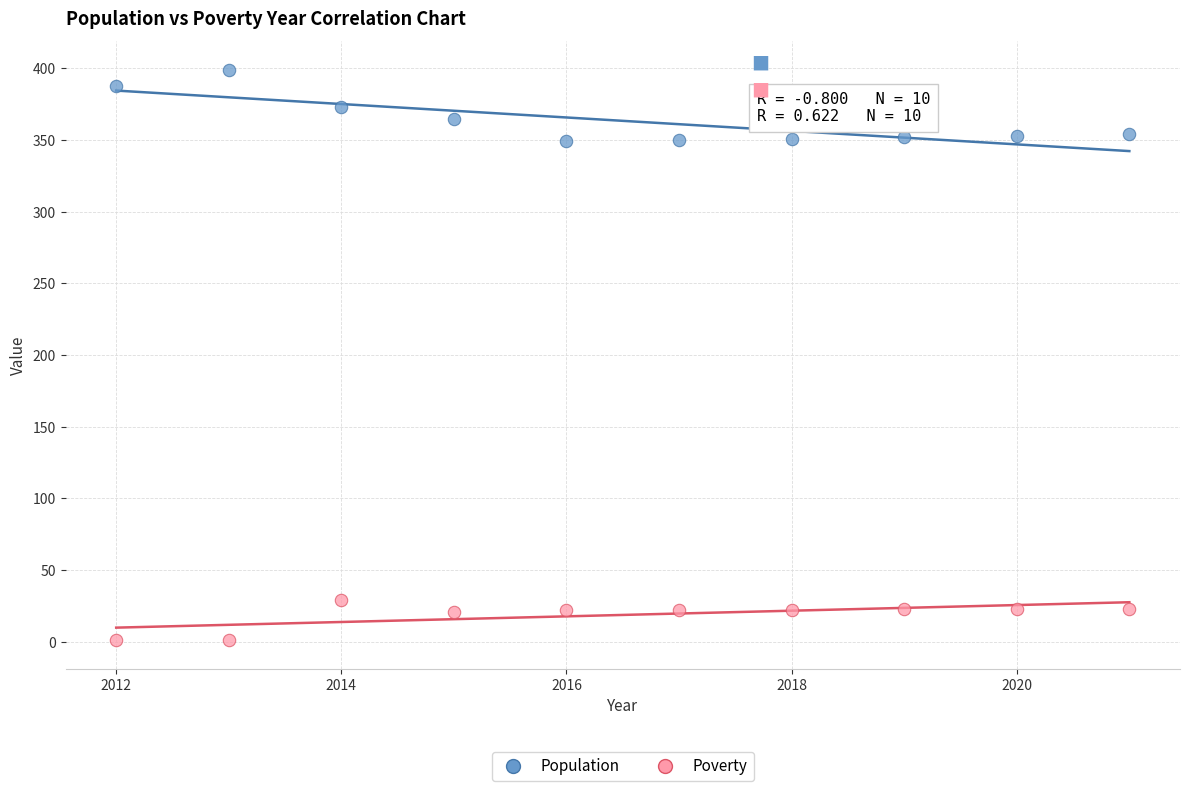

Which series has the largest Y range (max minus min)?

Population